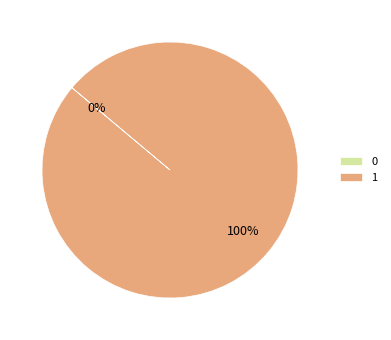

Which slice is the largest?

1